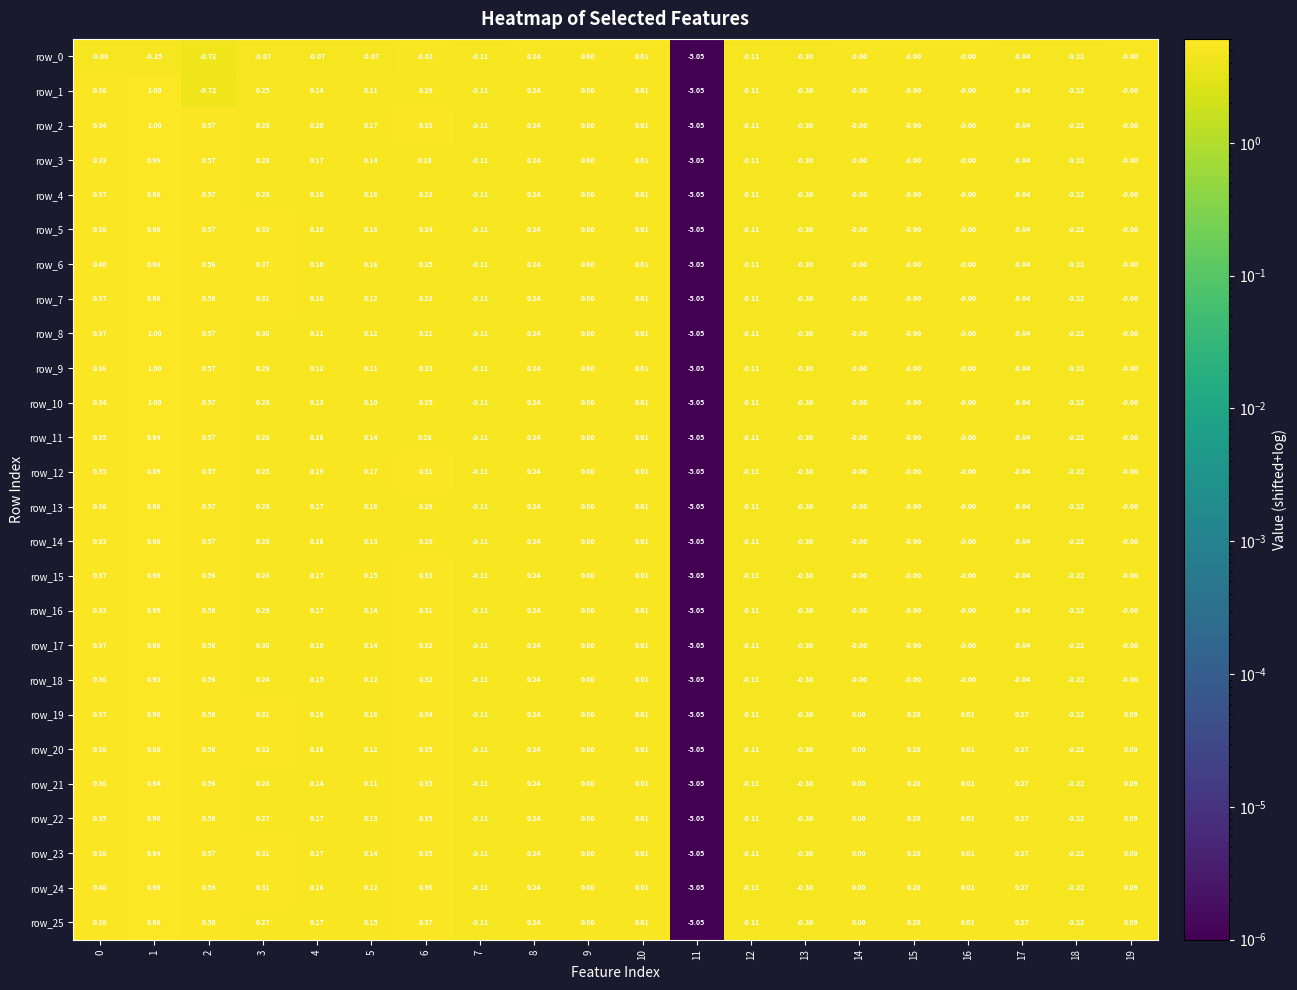

Is the value of row_23 at 8 greater than the value of row_16 at 7?

Yes